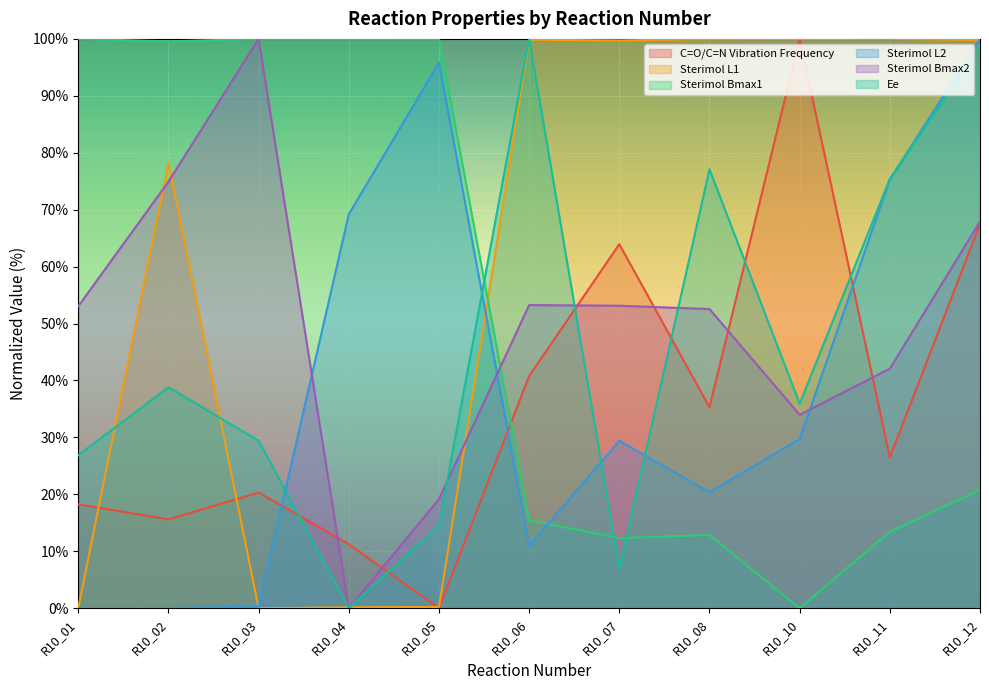

List the series in order of their peak value, highest first.

C=O/C=N Vibration Frequency, Sterimol L1, Sterimol Bmax1, Sterimol L2, Sterimol Bmax2, Ee